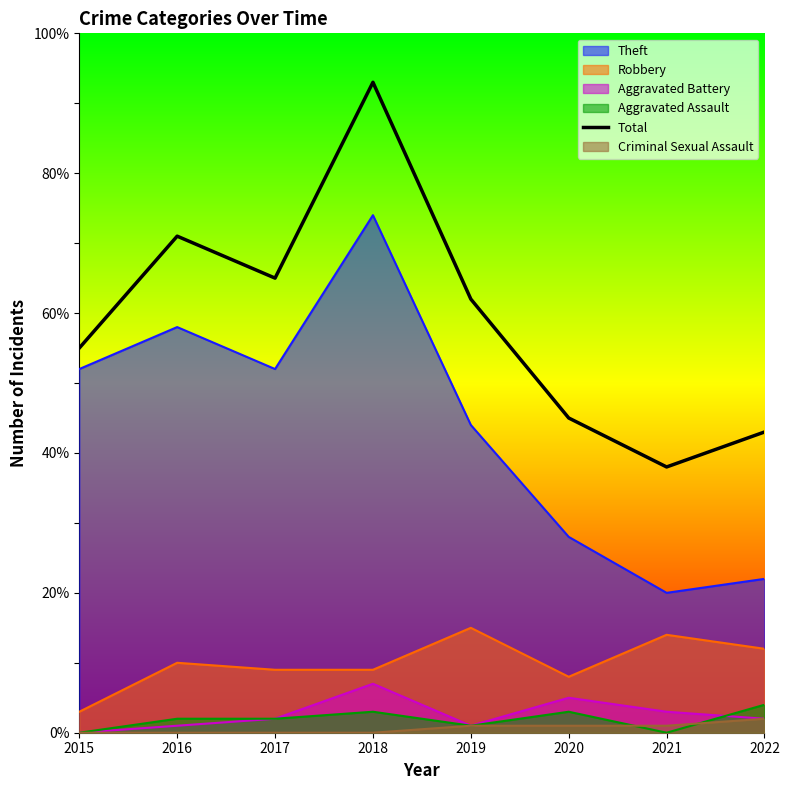

Rank the categories by value from highest to lowest.

2018, 2016, 2017, 2019, 2015, 2020, 2022, 2021